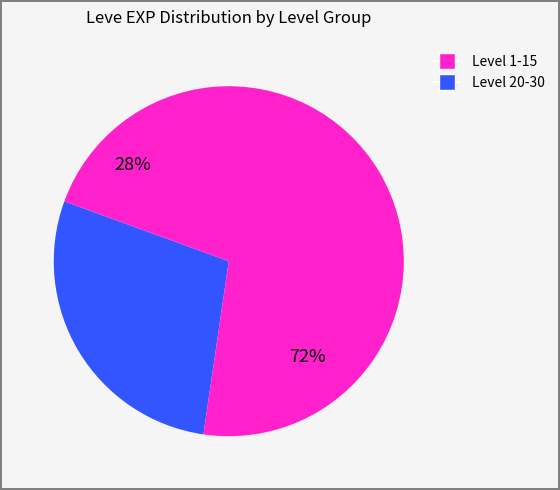

Which has a higher value, 31 or 28?

31